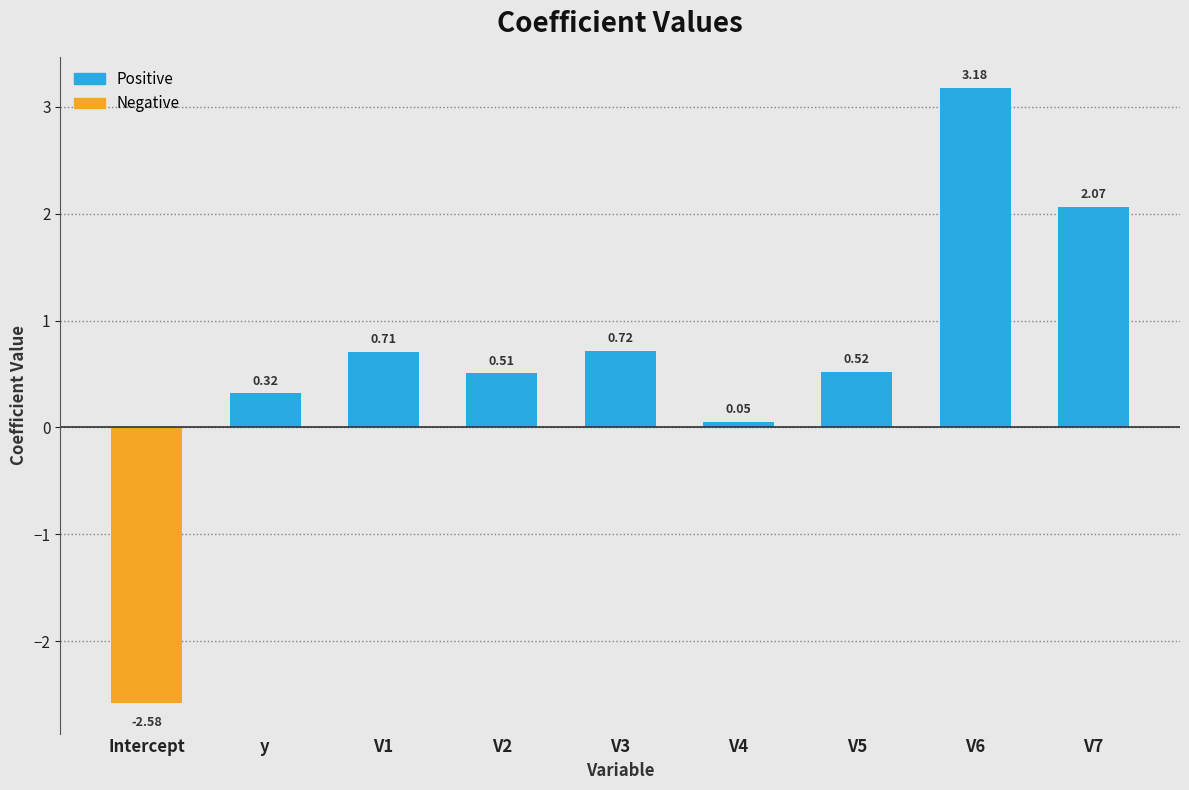

What position from the right is V5?

3